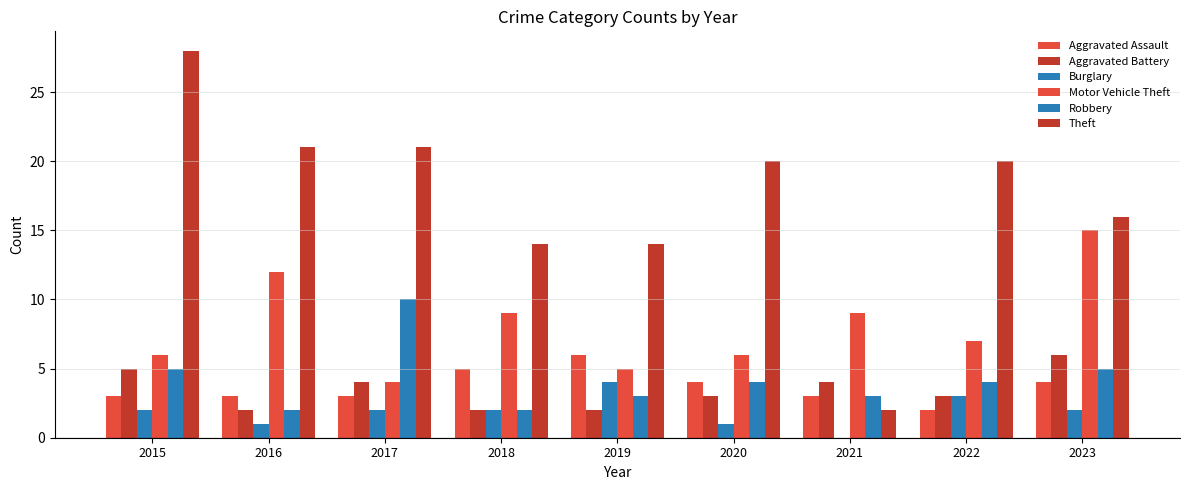

What is the highest value of the Theft series?

28